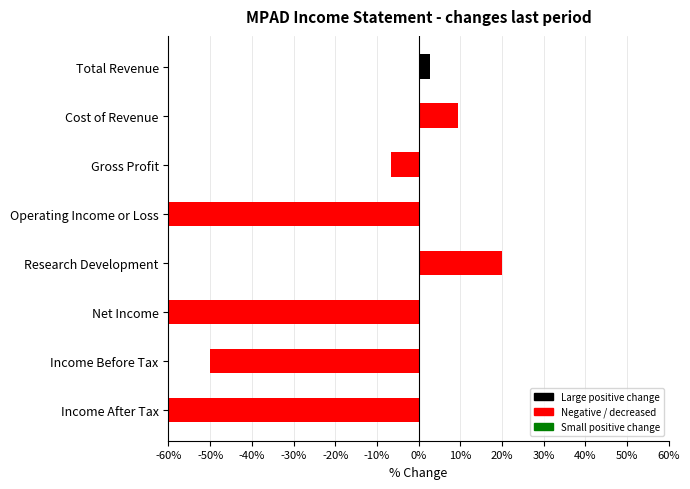

What is the change in value from Gross Profit to Income Before Tax?

-43.3